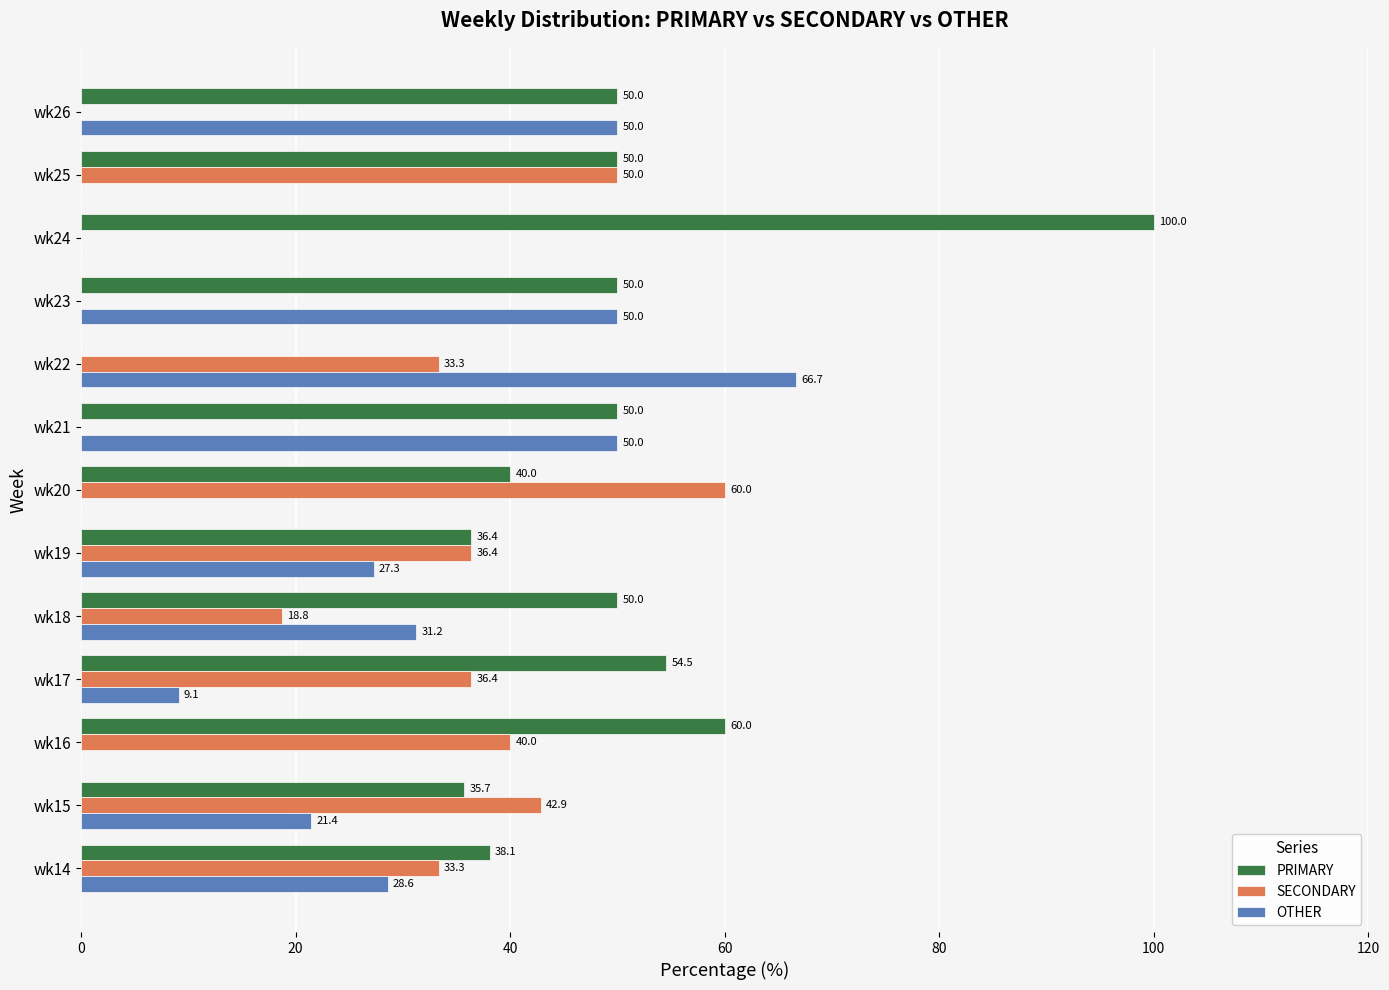

Which series changed the most between wk16 and wk22?

OTHER